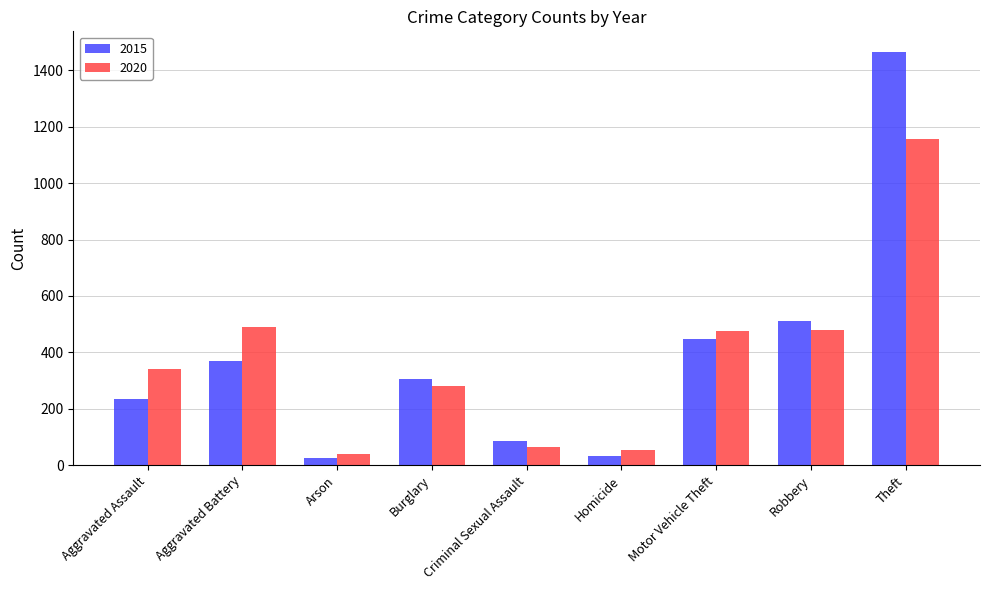

Which series has the widest spread of values?

2015